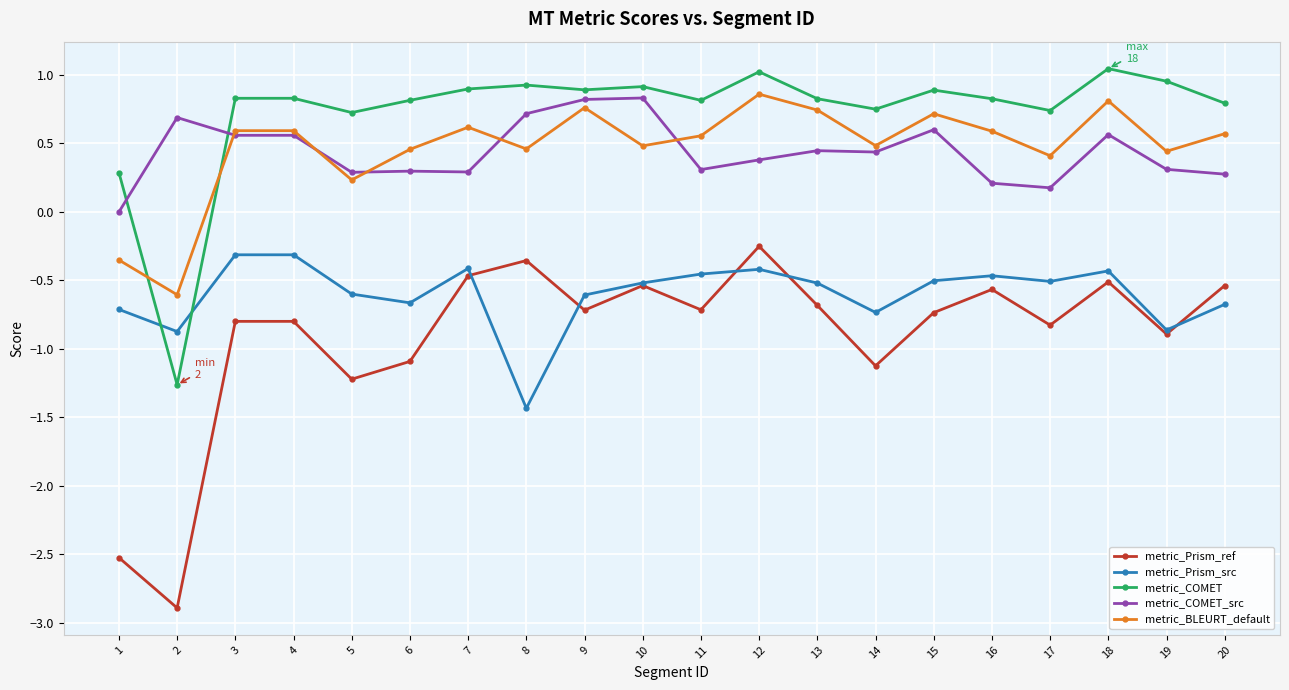

What is the value of the metric_Prism_src point at the 5th from the left?

-0.6